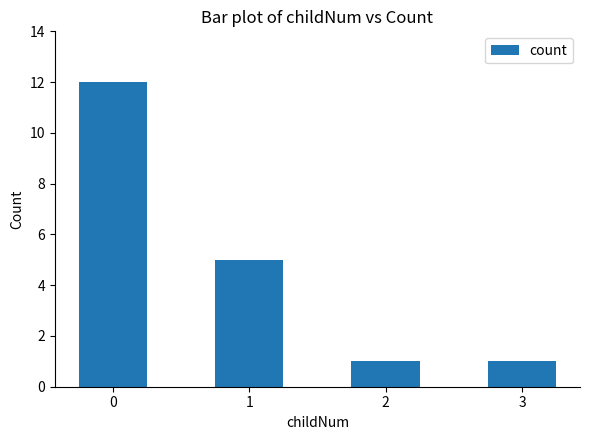

Where is the data nearest to the value 6?

1